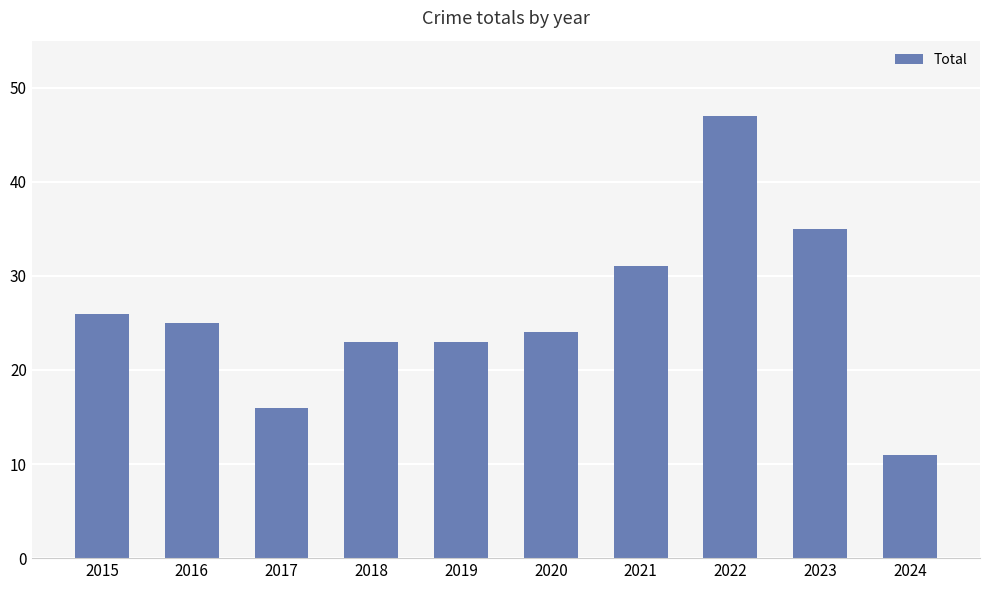

Which label corresponds to the smallest value in the chart?

2024